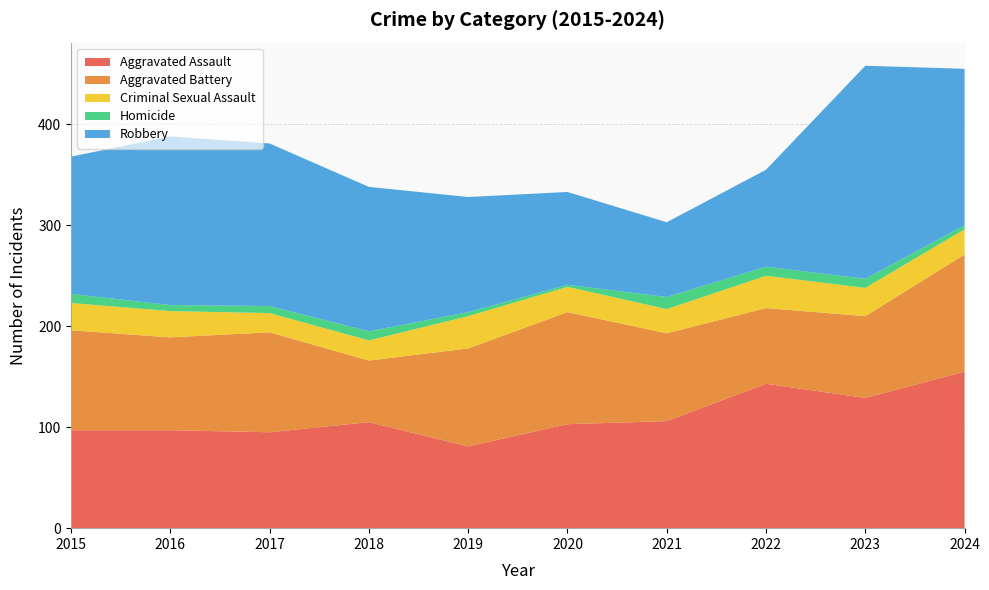

Reading right to left, extract all data points from this chart.

Aggravated Assault: 155	129	143	106	103	81	105	95	97	97
Aggravated Battery: 116	81	75	87	111	97	61	99	92	99
Criminal Sexual Assault: 25	28	32	24	25	32	20	19	26	27
Homicide: 4	9	9	12	2	4	9	7	6	9
Robbery: 155	211	96	74	92	114	143	161	167	136